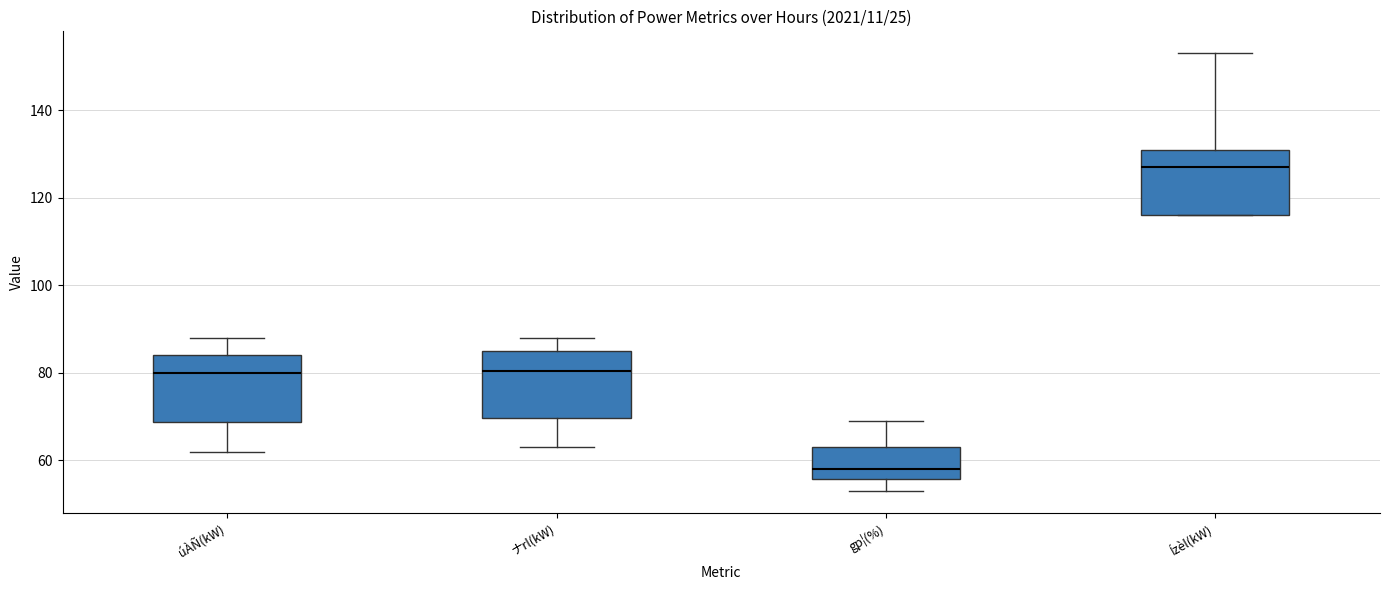

Reading left to right, read every box against the y-axis: the position of its median line, the range the box covers, and the ends of its whiskers. The values are not printed on the chart, so give them approximately, as read against the axis.

úÀÑ(kW): median 80, box 68 to 84, whiskers 62 to 88
ナrl(kW): median 80, box 70 to 86, whiskers 64 to 88
gp¦(%): median 58, box 56 to 64, whiskers 54 to 70
Ízèl(kW): median 128, box 116 to 132, whiskers 116 to 154